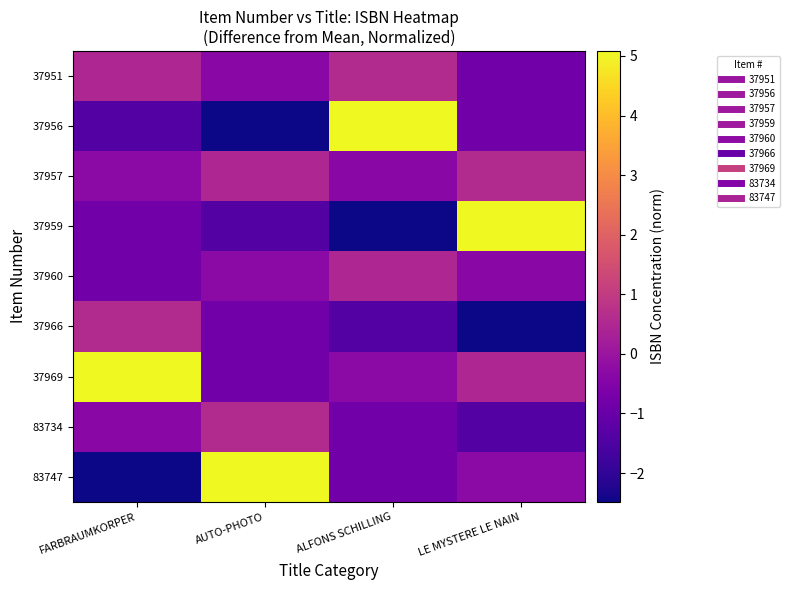

At which category is the sum across all series the highest?

FARBRAUMKORPER